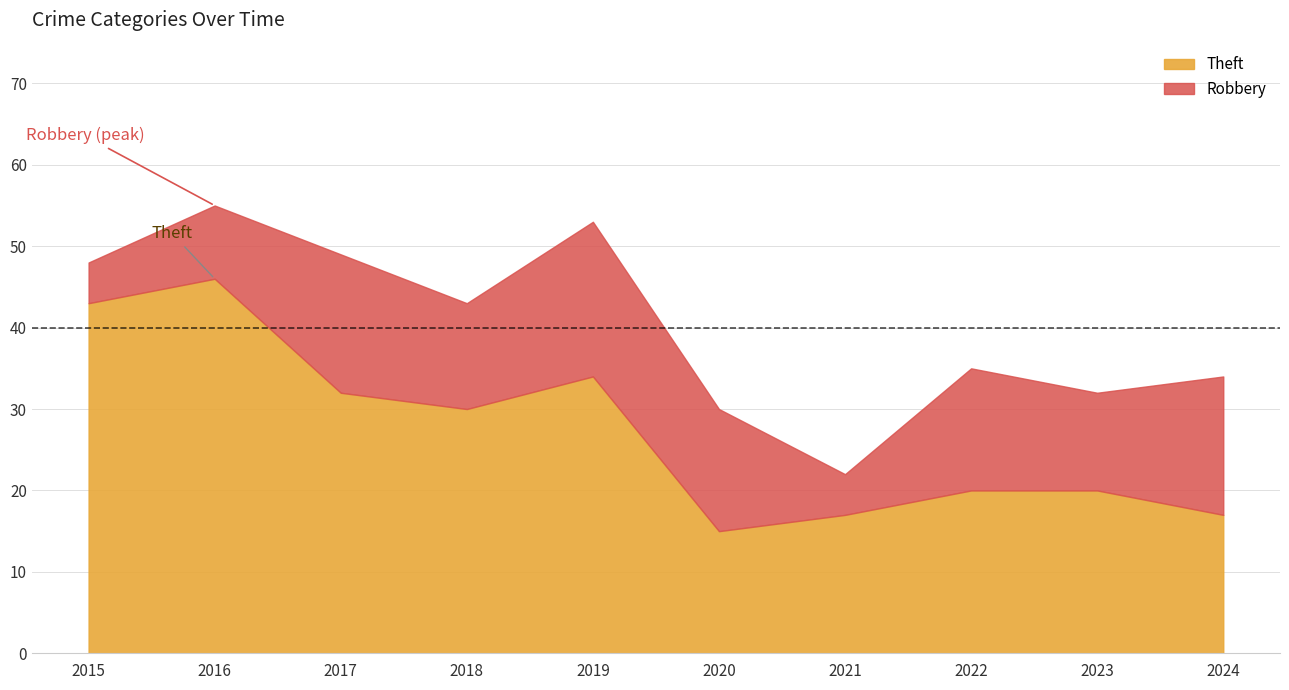

Between 2015 and 2021, which series saw the biggest shift?

Theft